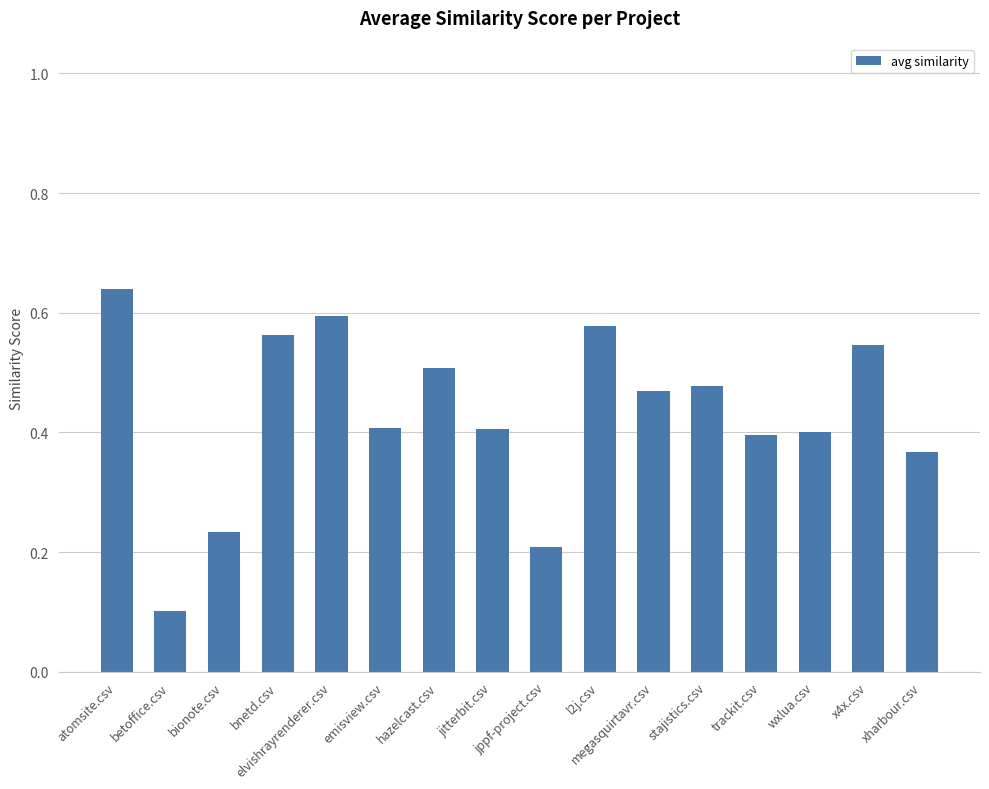

At which category does the chart reach its peak across all series?

atomsite.csv